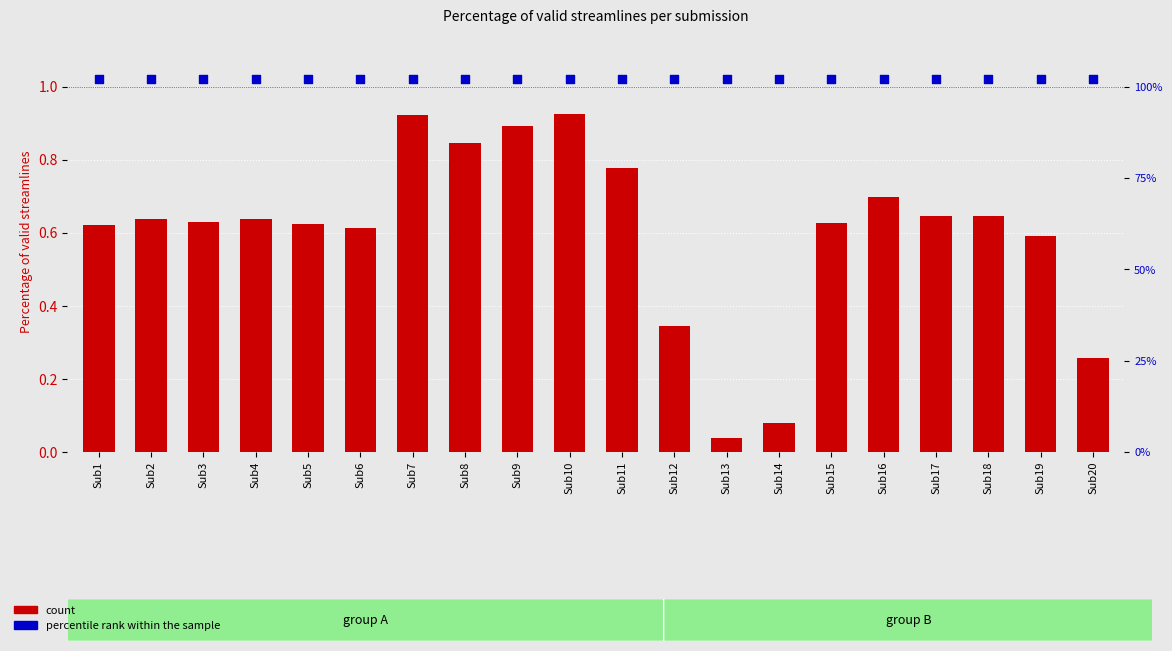

Is the value of percentile rank within the sample at Sub5 greater than the value of count at Sub17?

Yes